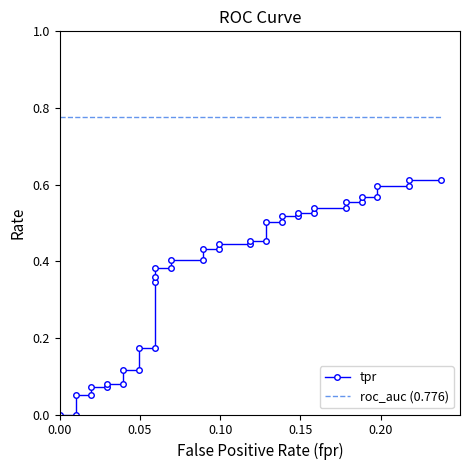

True or false: tpr has a value of 0.8 at 28.

False